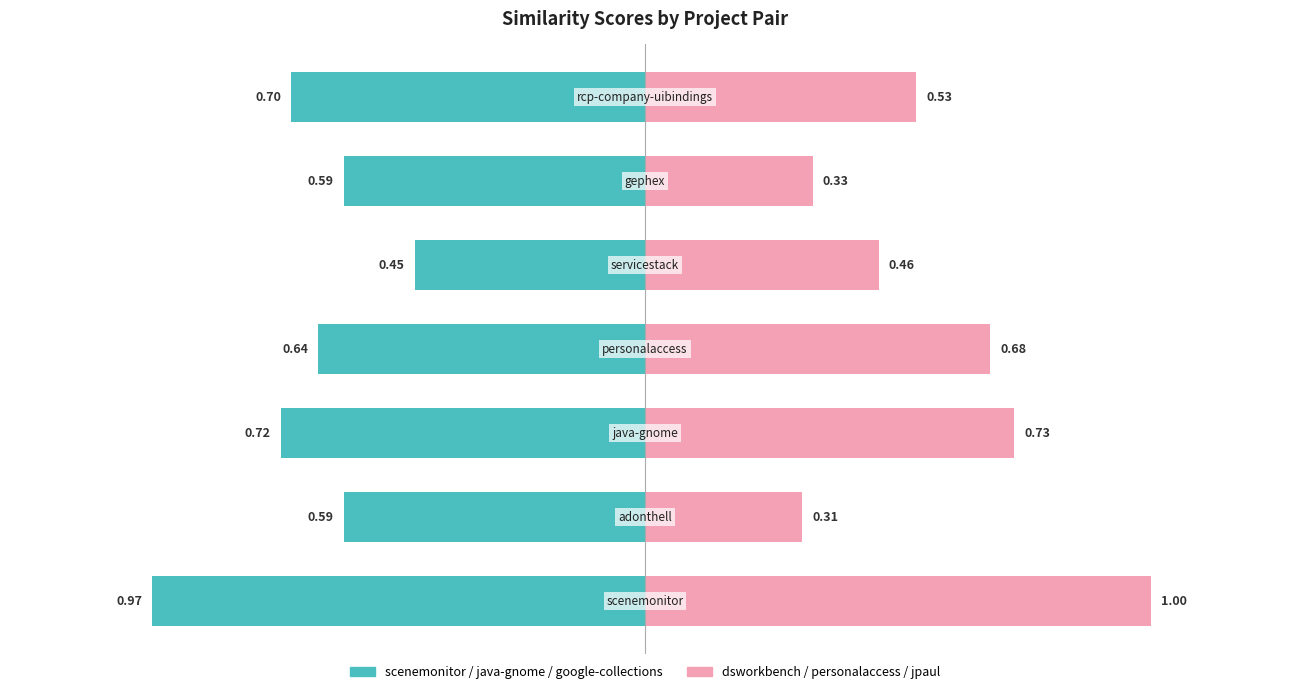

What is the maximum value for dsworkbench / personalaccess / jpaul?

1.0